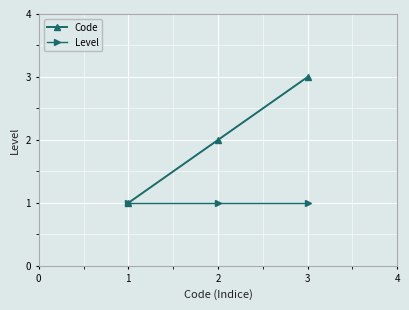

Rank the series at 2 from lowest to highest value.

Level, Code